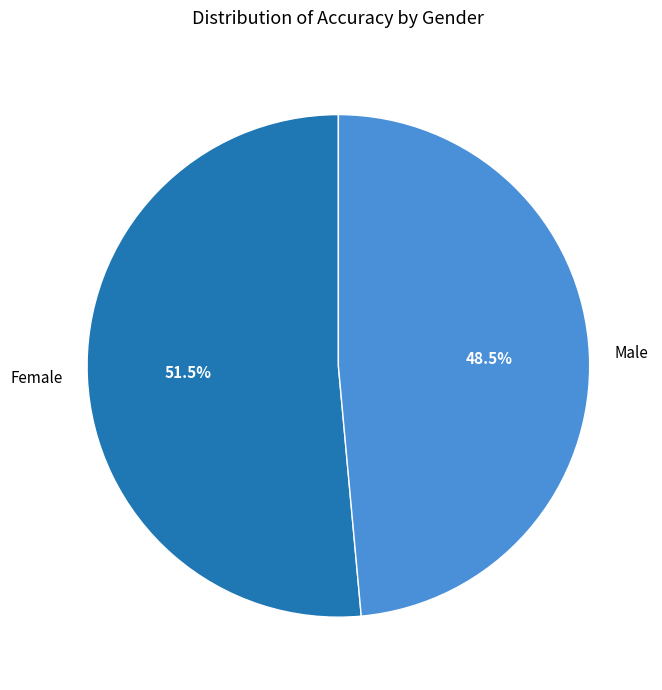

Which slice represents more than half of the pie?

Female